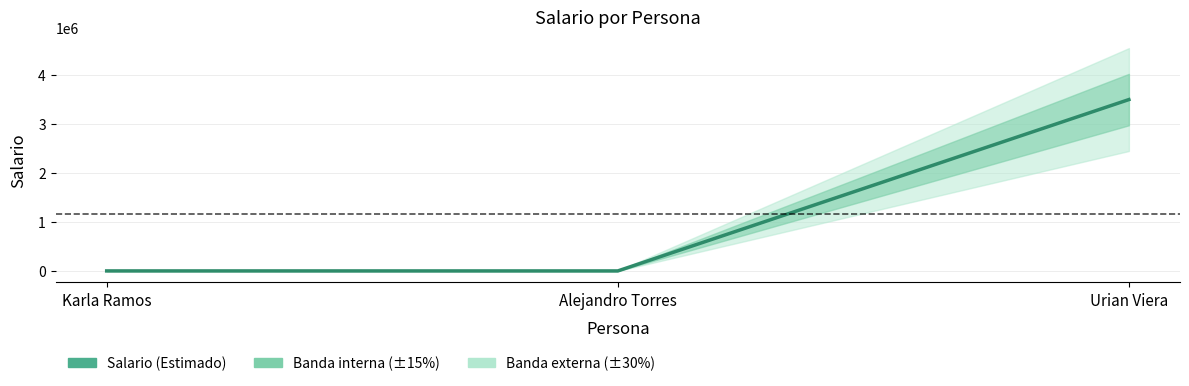

What is the minimum value shown in the chart?

2100